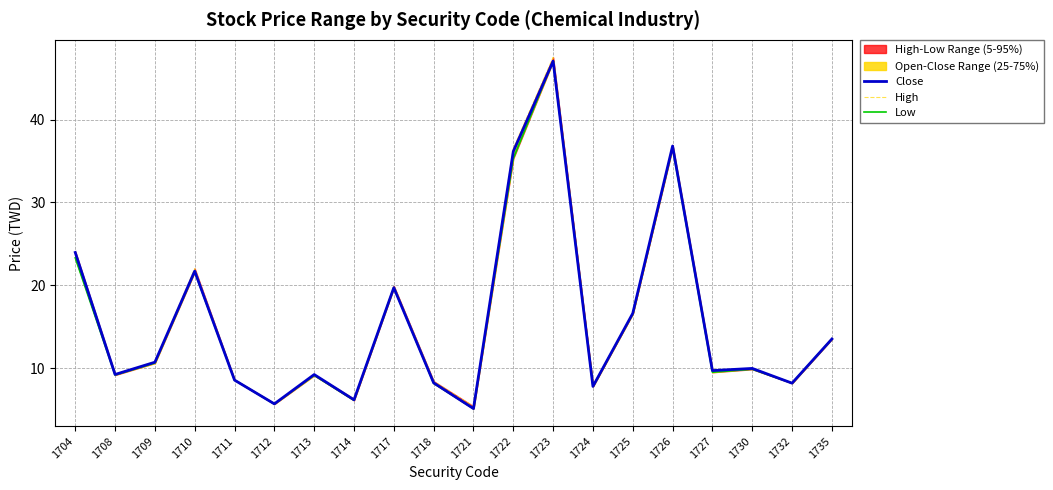

What is the value of the Low point at the 14th from the left?

7.8